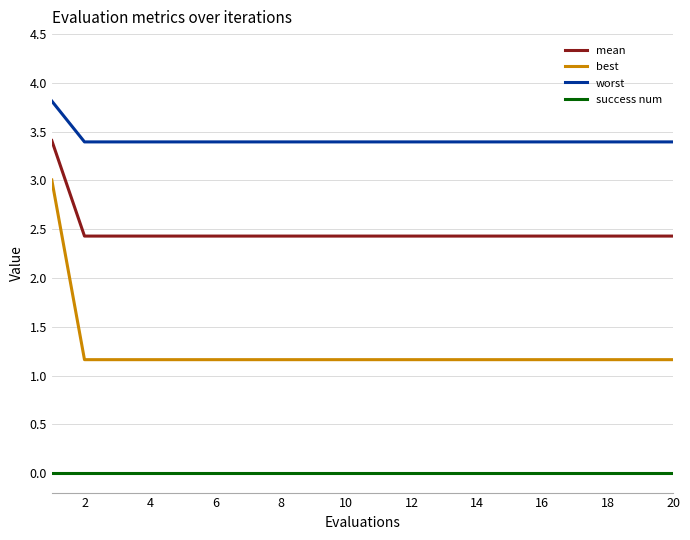

What is the lowest value of the worst series?

3.4